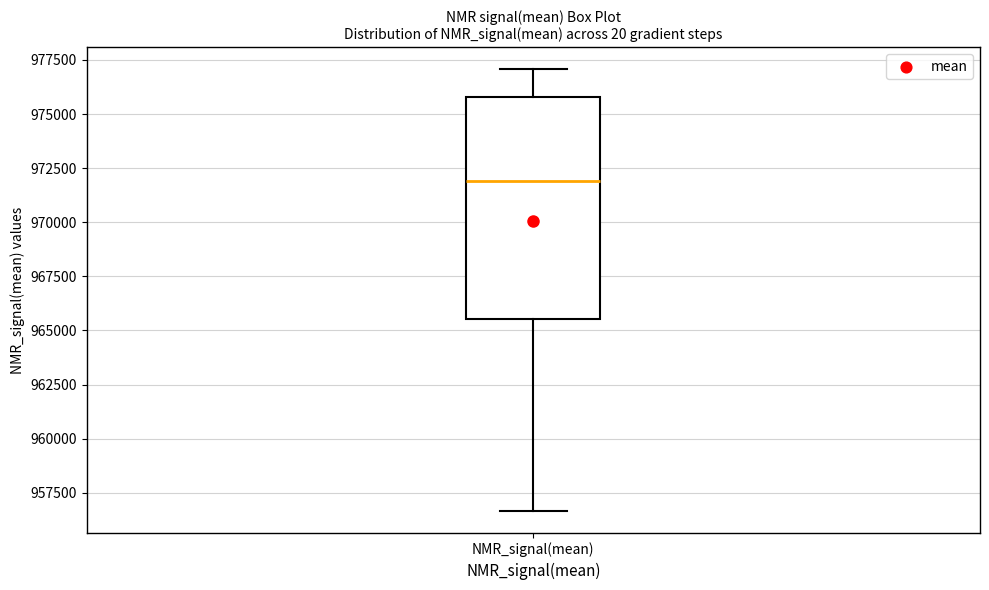

Transcribe this box plot: give where the median line is, the range the box spans, and where the two whiskers end, as read against the y-axis. The values are not printed on the chart, so give them approximately, as read against the axis.

median 972000, box 965500 to 976000, whiskers 956500 to 977000